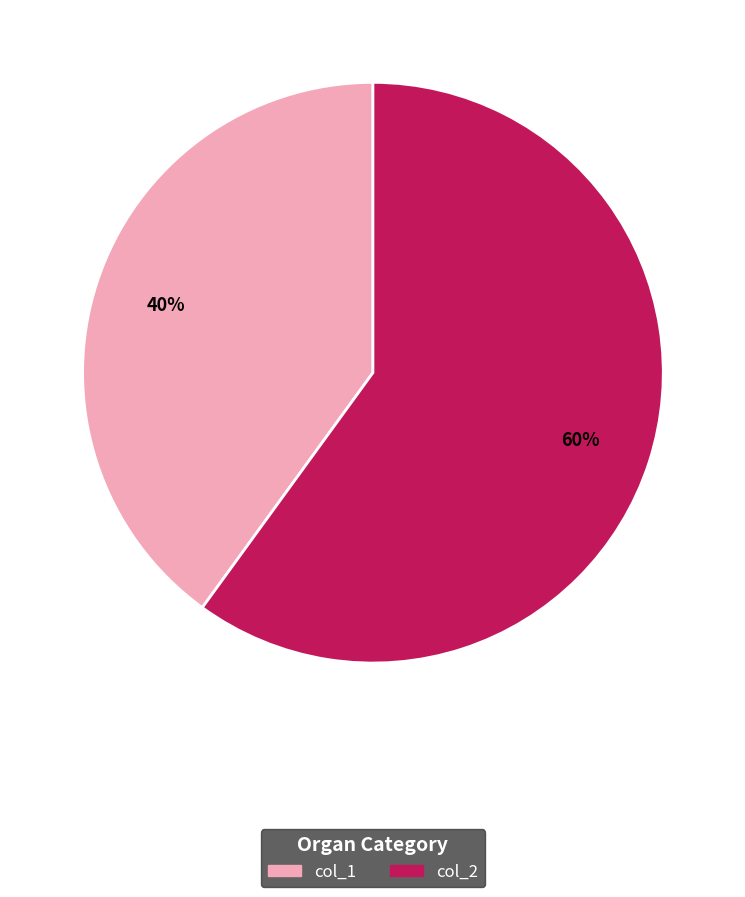

To the nearest percent, what is the difference between the largest and smallest slice percentages?

20%